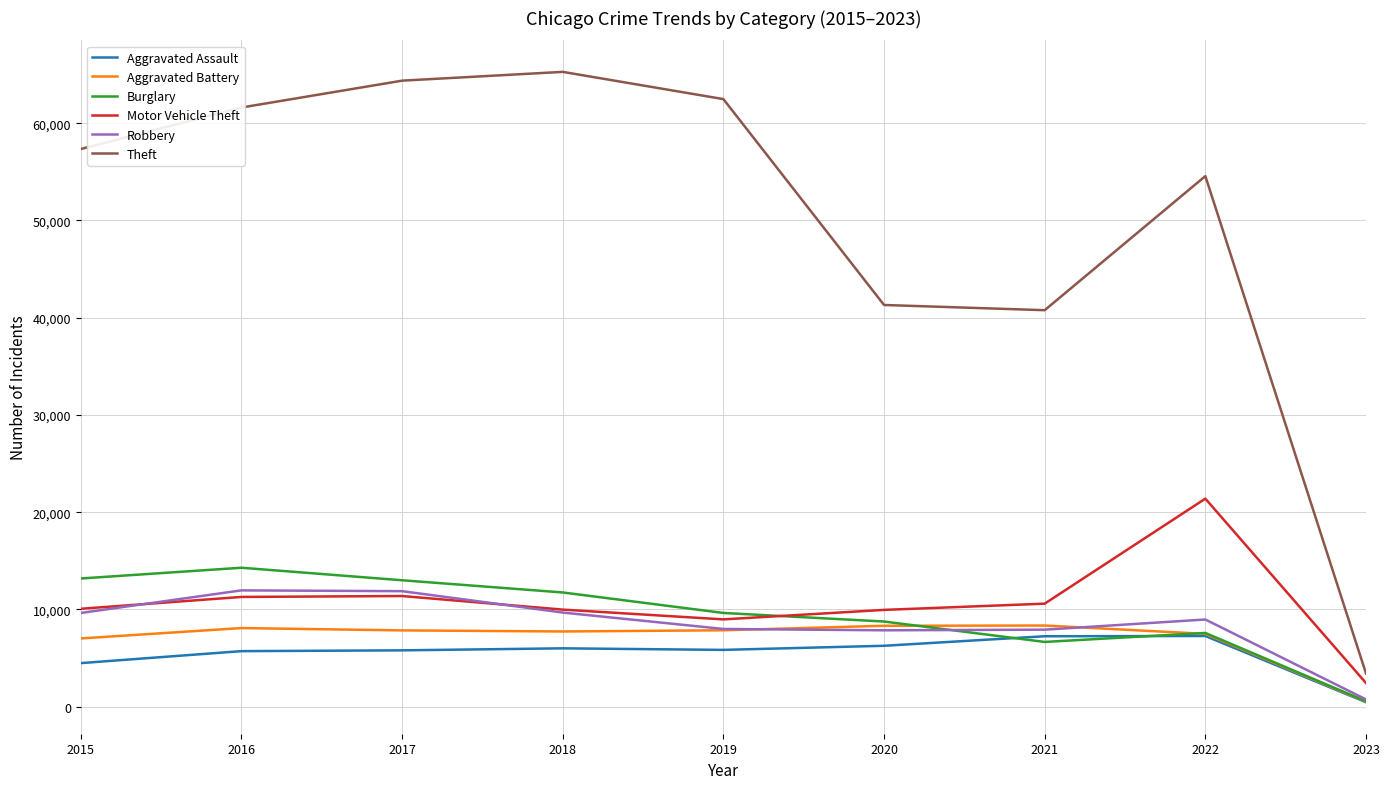

Which series has the largest range (max minus min)?

Theft